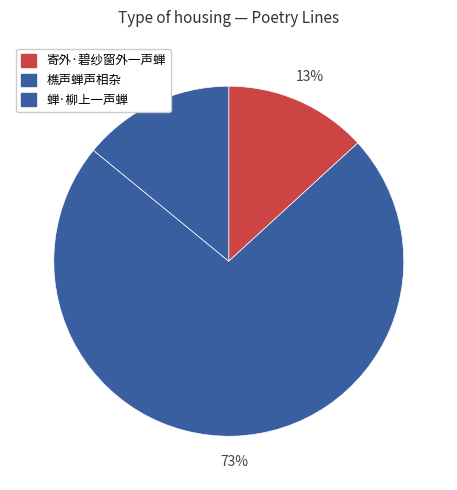

Which category accounts for the majority?

樵声蝉声相杂